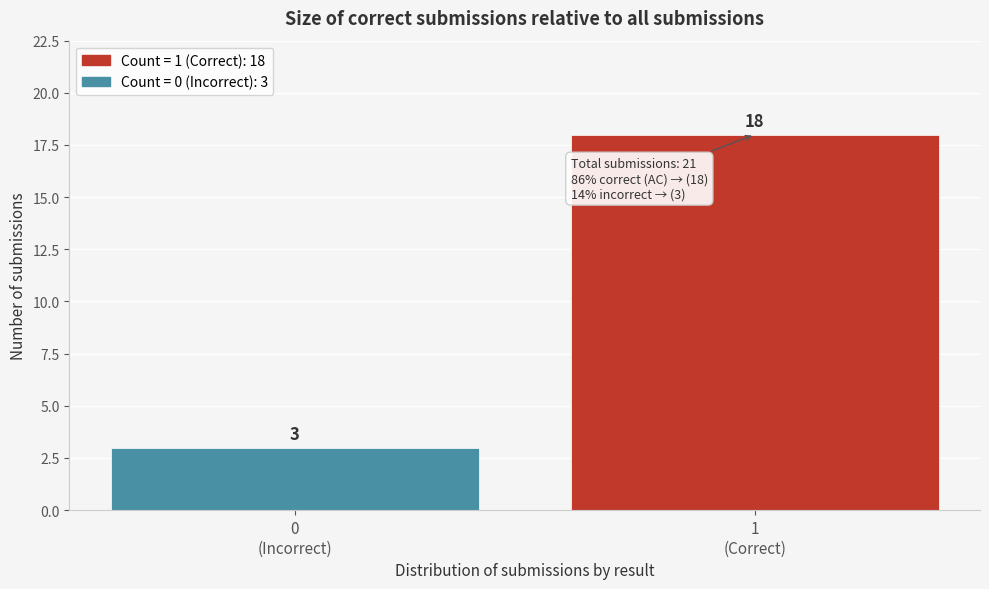

Reading left to right, what are all the values shown in this chart?

3	18